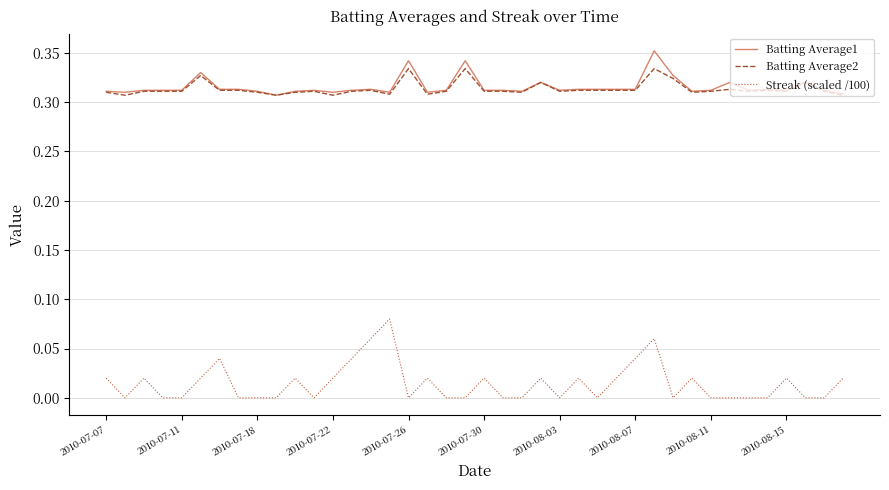

True or false: Streak (scaled /100) and Batting Average2 intersect in this chart.

False